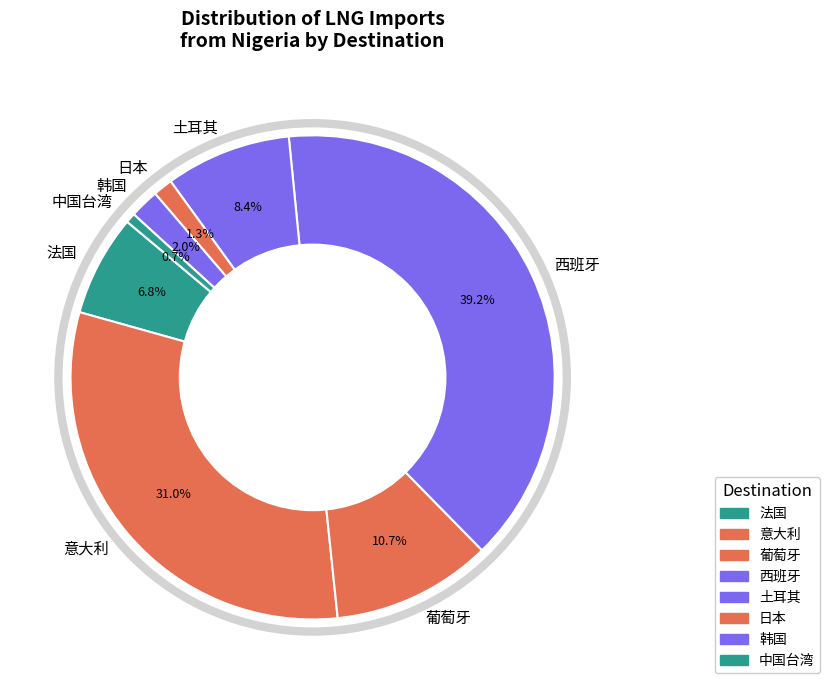

What percentage is NOT represented by 西班牙?

60.8%